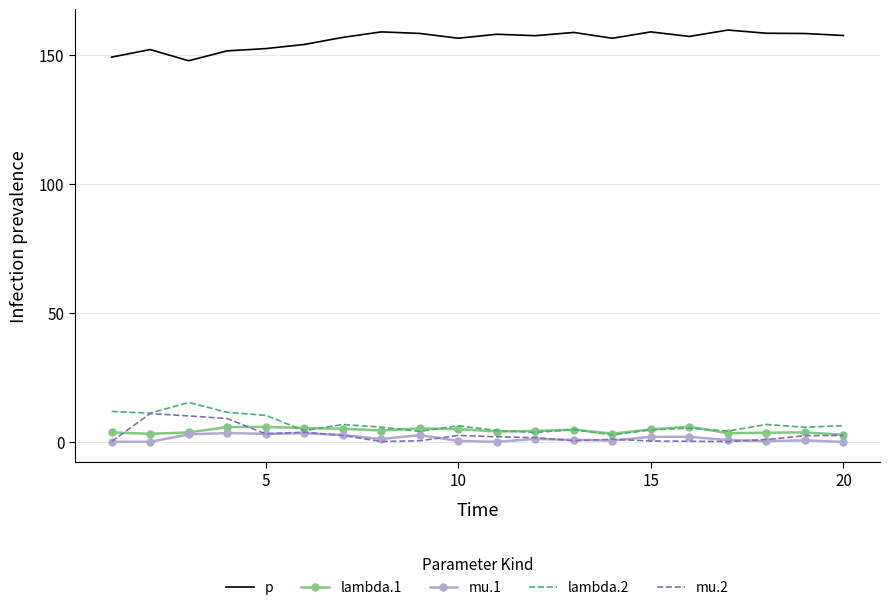

True or false: lambda.2 and p intersect in this chart.

False